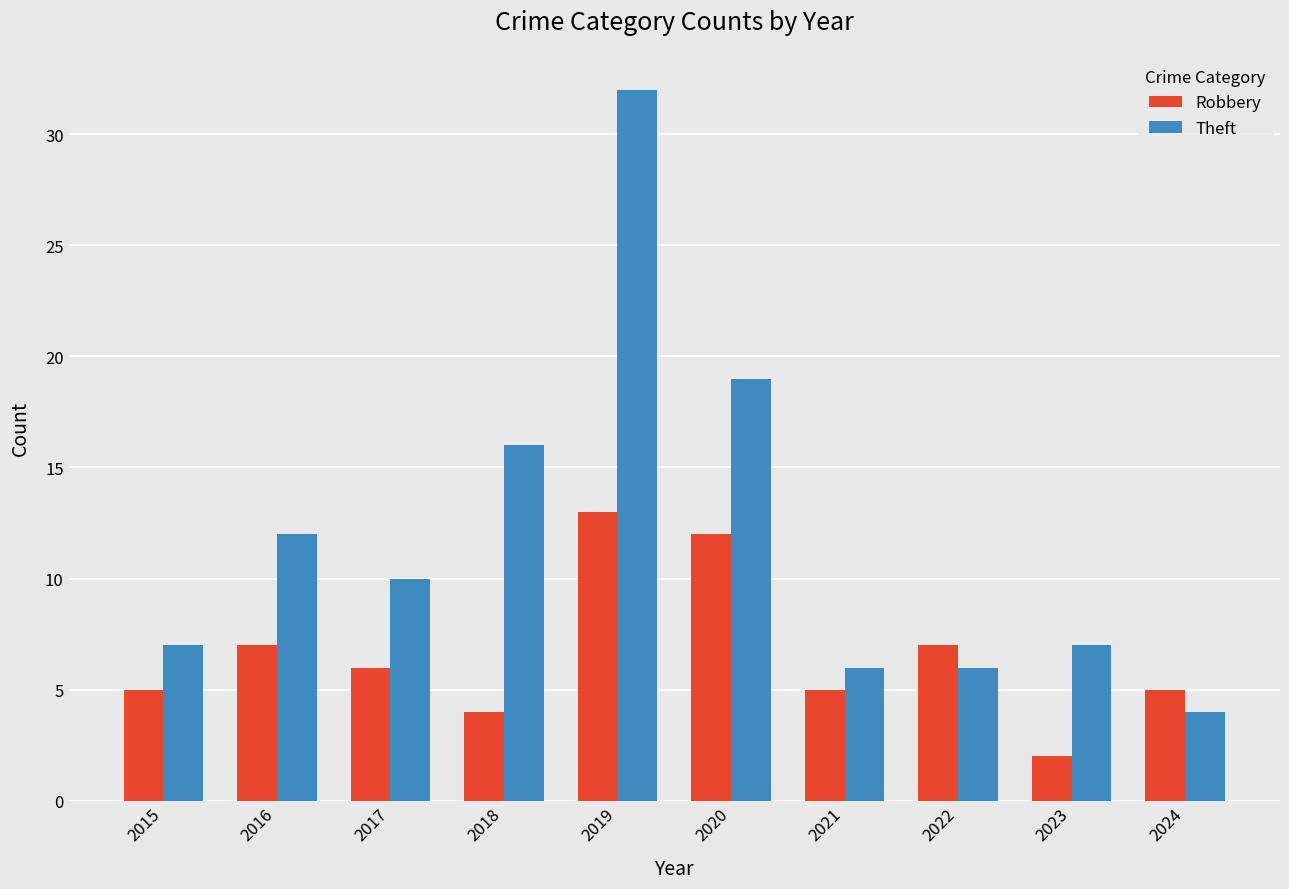

What is the maximum value shown in the chart?

32